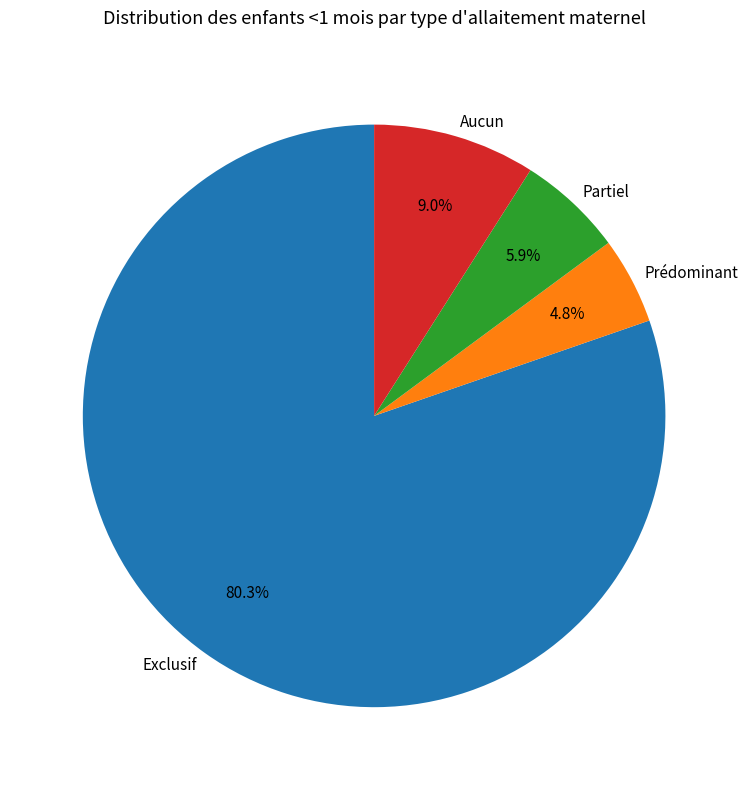

Rank the categories by value from highest to lowest.

Exclusif, Aucun, Partiel, Prédominant